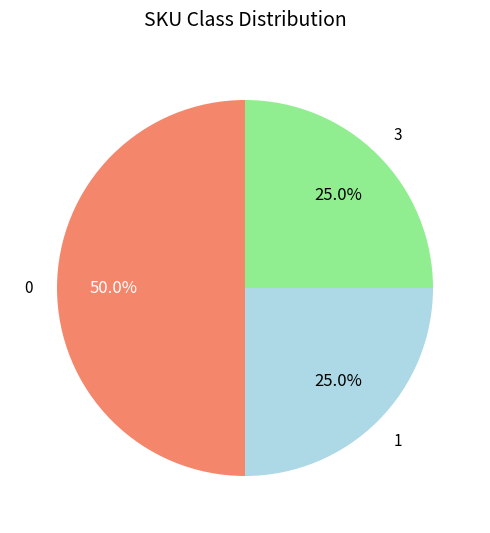

Combined, what portion of the pie is 3 and 0?

75.0%